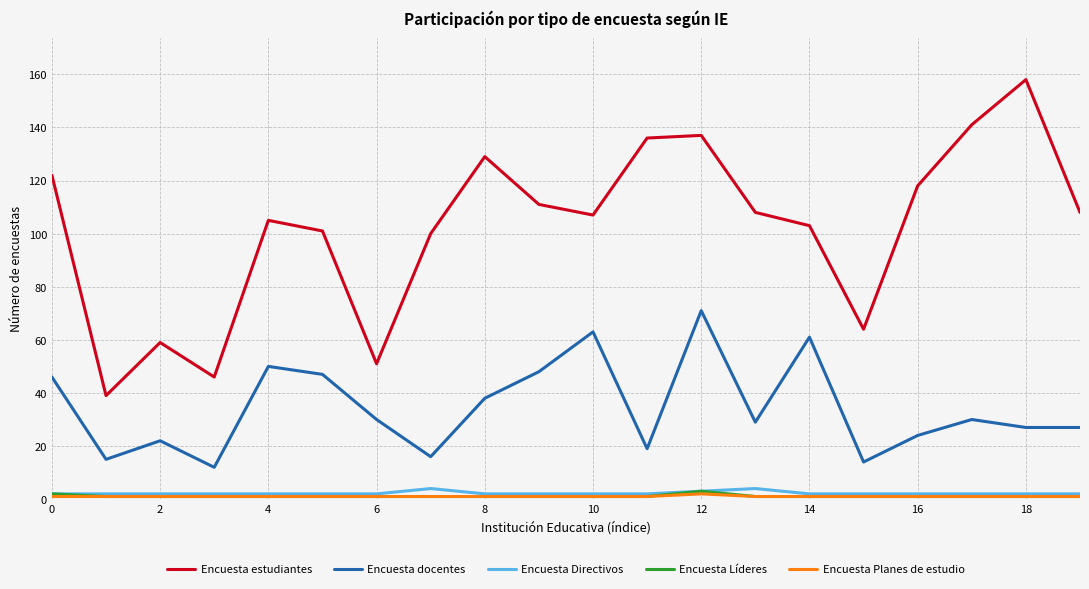

What is the maximum value for Encuesta docentes?

71